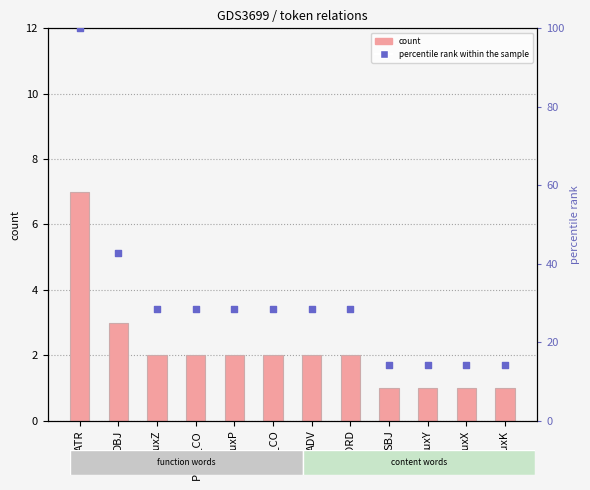

Which series contains the lowest Y value?

count